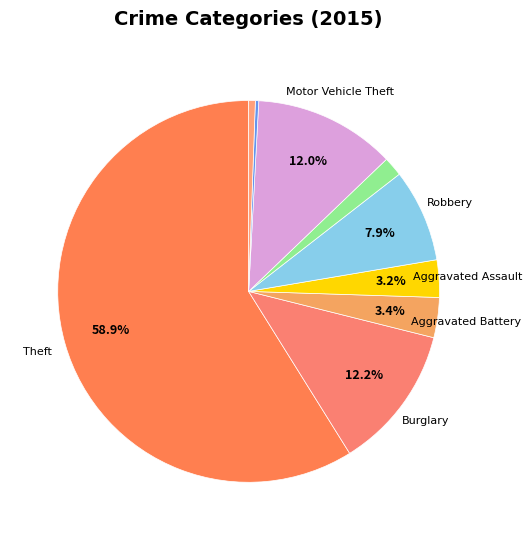

How many slices are in this pie chart?

9